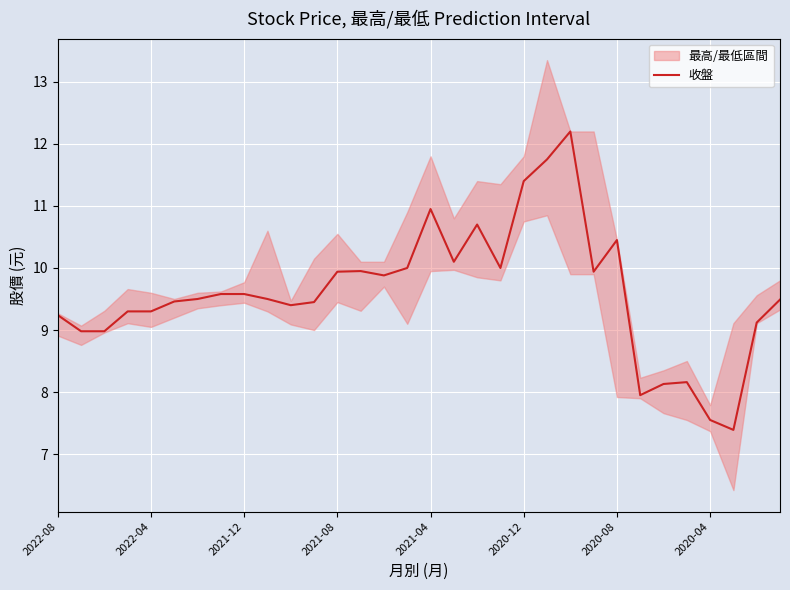

The 收盤 series shows 5.9 at 2020-08. True or false?

False